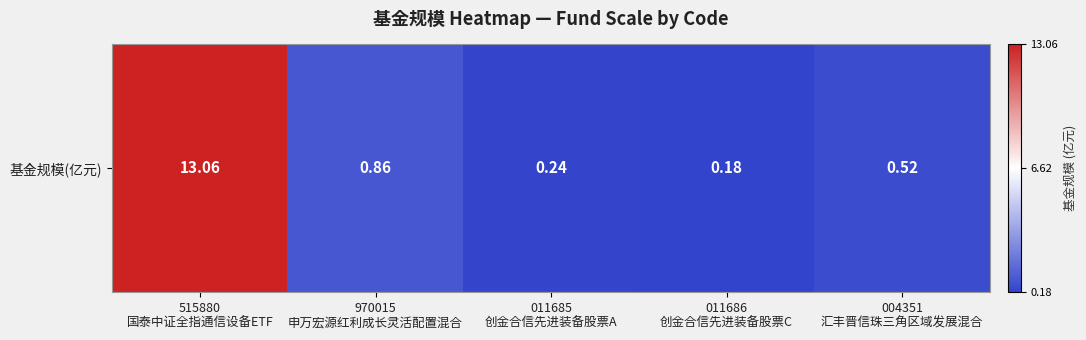

Reading left to right, what are all the values shown in this chart?

515880
国泰中证全指通信设备ETF=13.1	970015
申万宏源红利成长灵活配置混合=0.9	011685
创金合信先进装备股票A=0.2	011686
创金合信先进装备股票C=0.2	004351
汇丰晋信珠三角区域发展混合=0.5